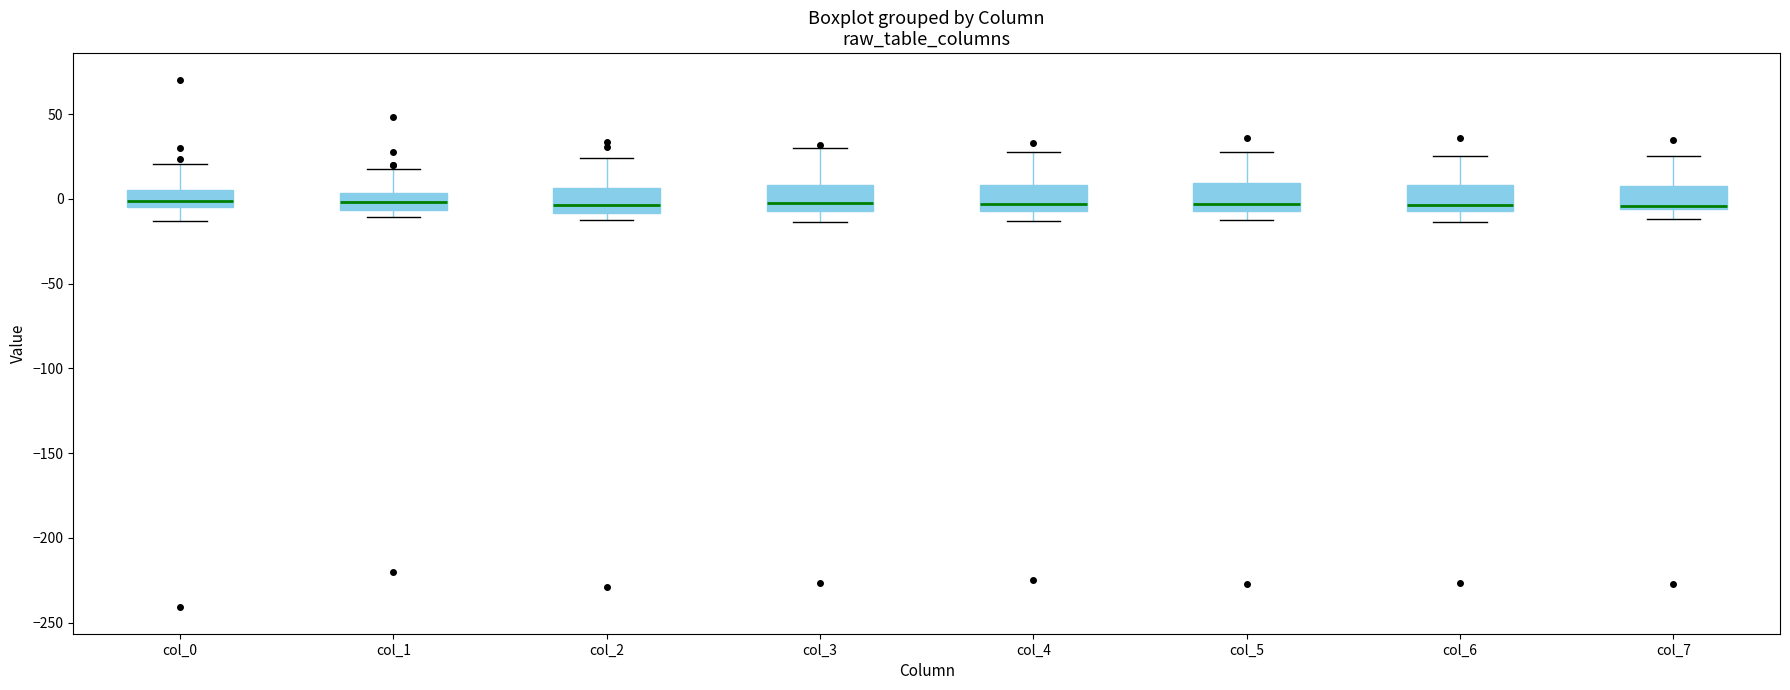

Reading left to right, transcribe this box plot: for each box, give where its median line is, the range the box spans, and where its two whiskers end, as read against the y-axis. The values are not printed on the chart, so give them approximately, as read against the axis.

col_0: median 0, box -5 to 5, whiskers -15 to 20
col_1: median 0, box -5 to 5, whiskers -10 to 20
col_2: median -5, box -10 to 5, whiskers -15 to 25
col_3: median 0, box -5 to 10, whiskers -15 to 30
col_4: median -5 (just above the box's lower edge), box -5 to 10, whiskers -15 to 30
col_5: median -5 (just above the box's lower edge), box -5 to 10, whiskers -10 to 30
col_6: median -5 (just above the box's lower edge), box -5 to 10, whiskers -15 to 25
col_7: median -5 (just above the box's lower edge), box -5 to 5, whiskers -10 to 25